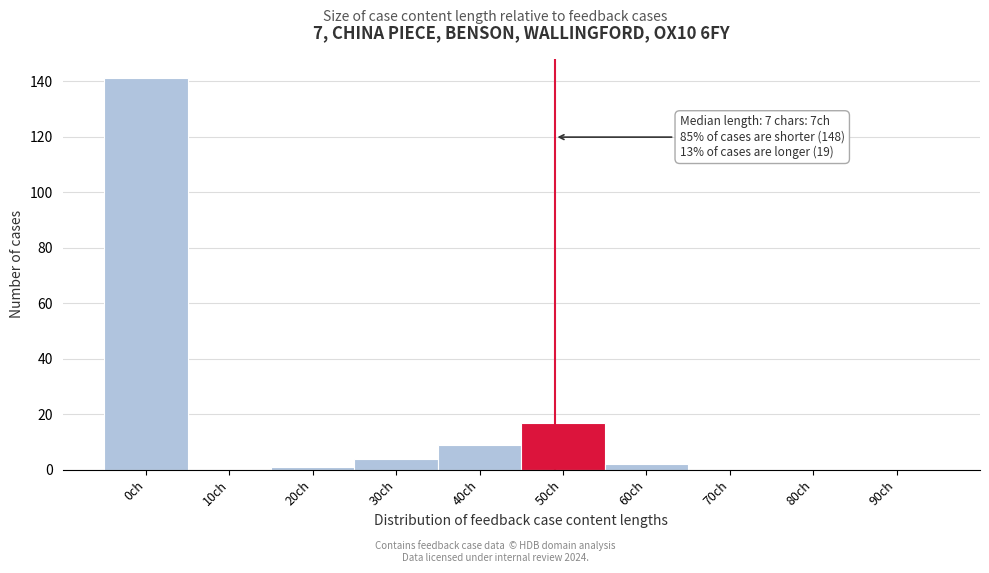

Reading right to left, what are all the values shown in this chart?

90ch=0	80ch=0	70ch=0	60ch=2	50ch=17	40ch=9	30ch=4	20ch=1	10ch=0	0ch=141